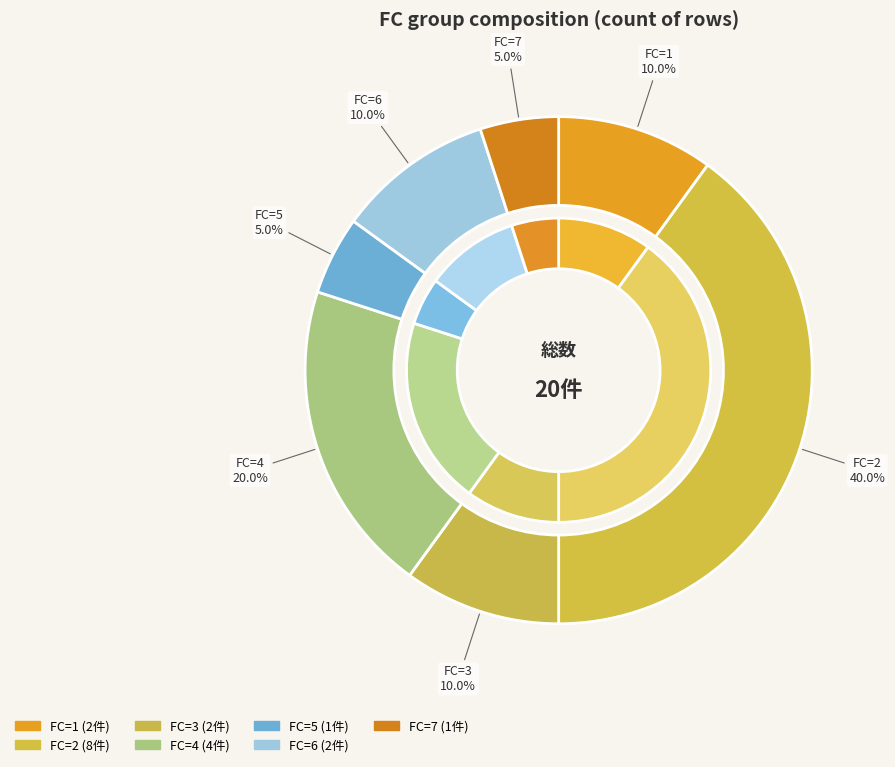

Which slice is the largest?

2